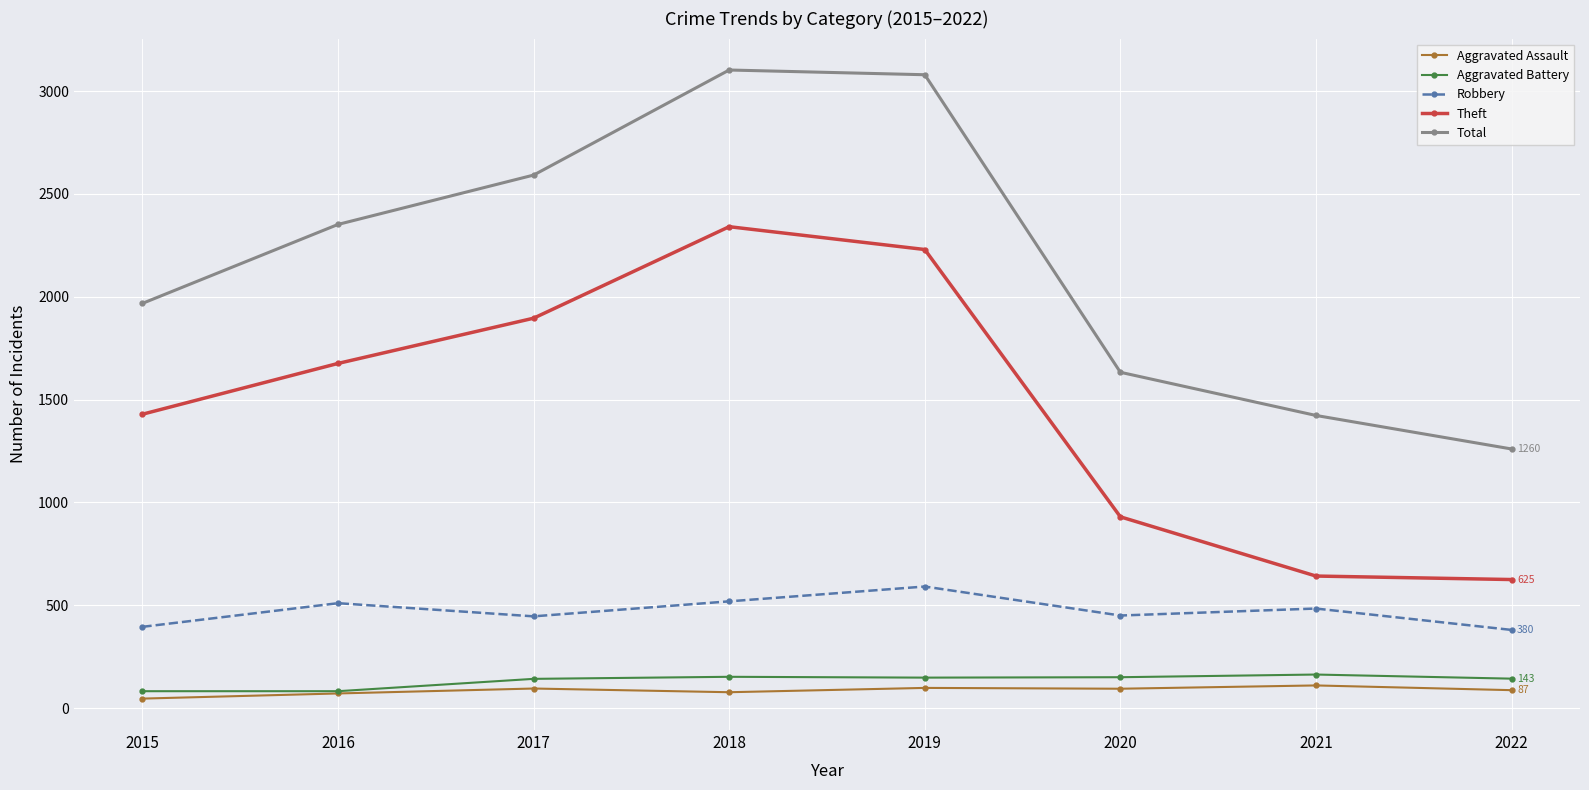

What is the lowest value of the Theft series?

625